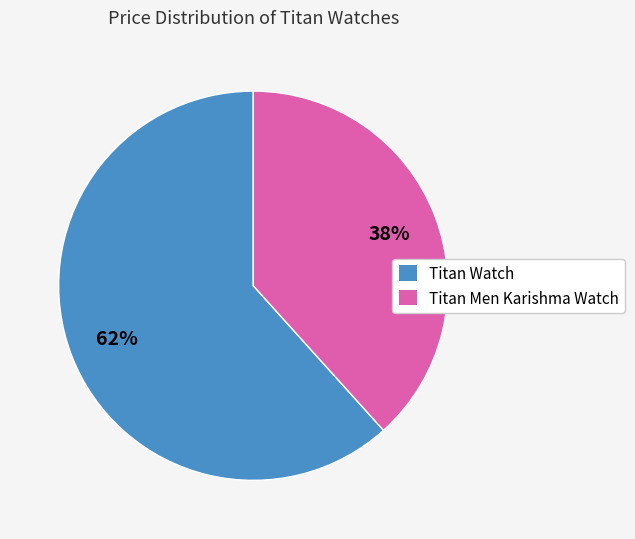

Is it true that Titan Men Karishma Watch is 38% of the pie?

True